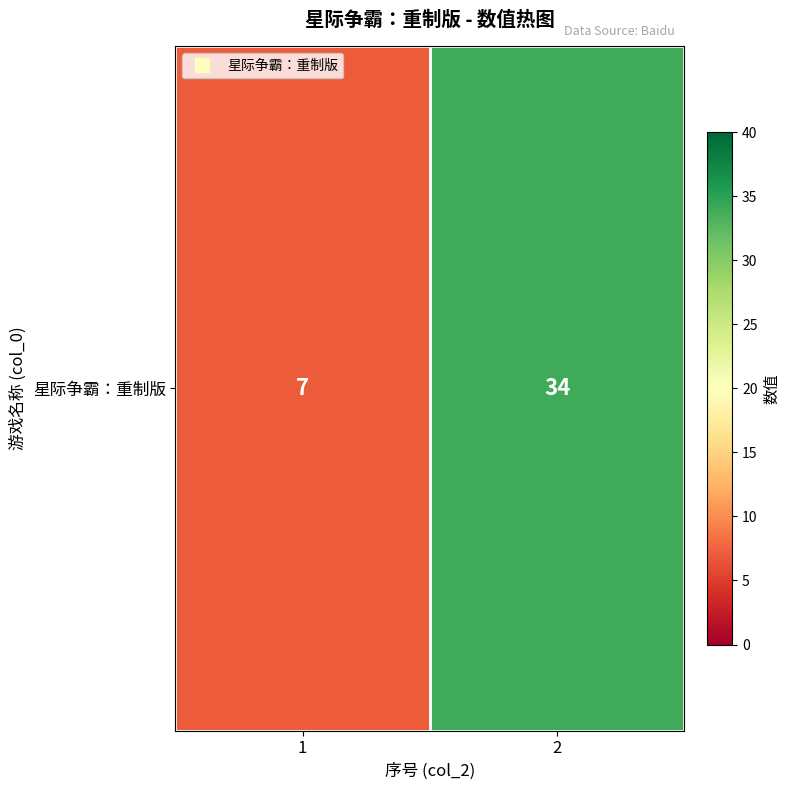

Rank the categories by value from highest to lowest.

2, 1